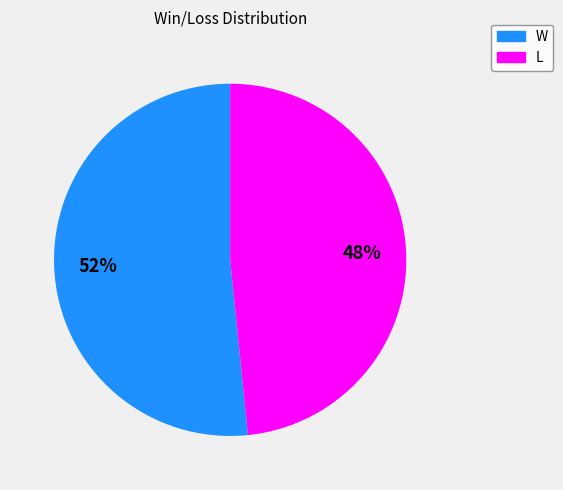

Count the number of slices in the pie.

2